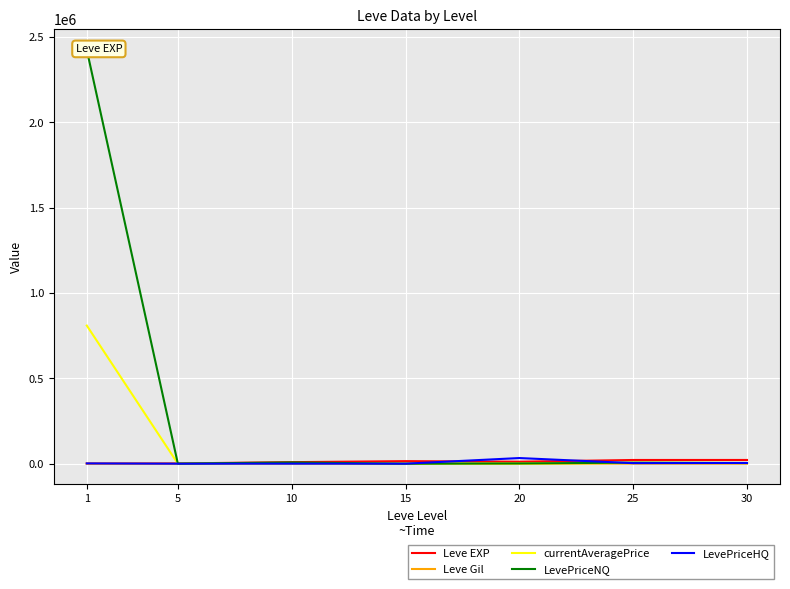

Count the number of data series in this chart.

5